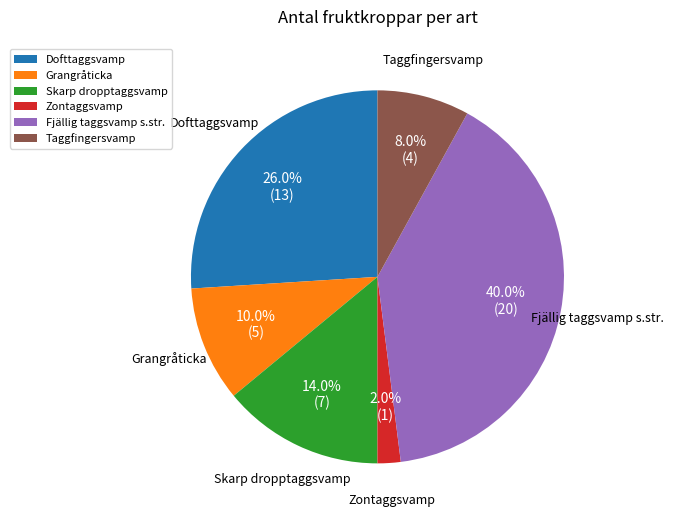

What percentage is NOT represented by Zontaggsvamp?

98.0%